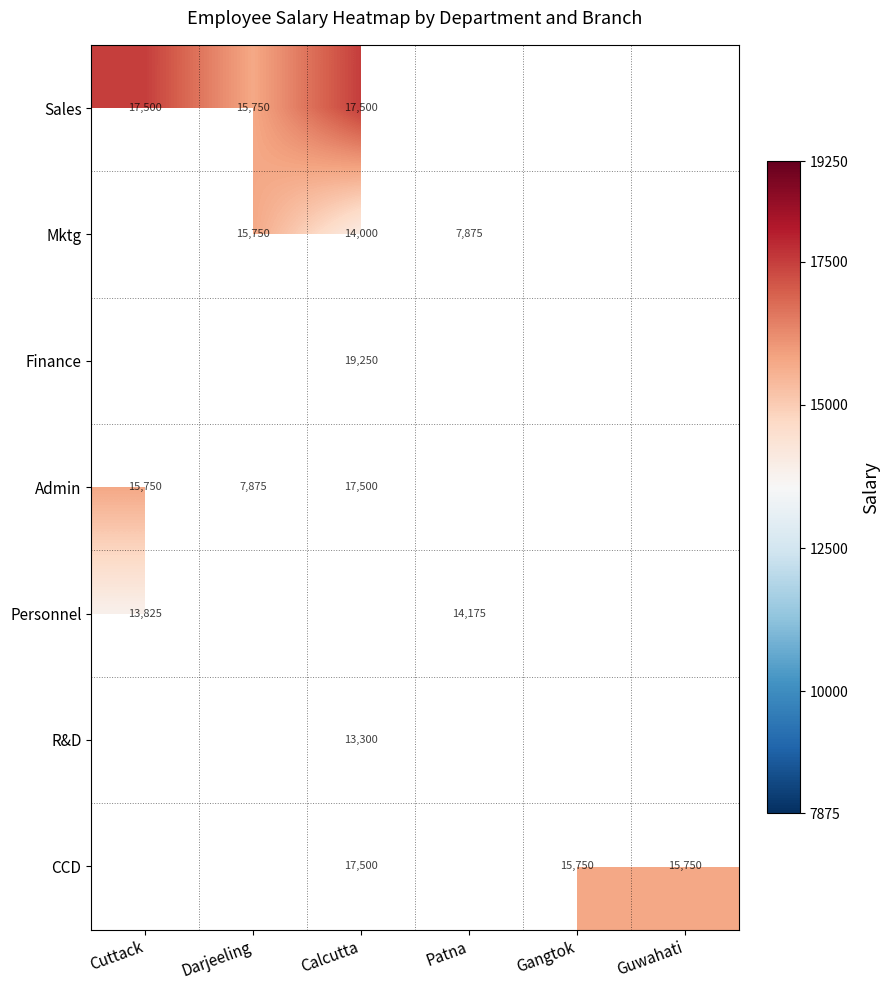

The value of Sales at Calcutta is 17500. True or false?

True